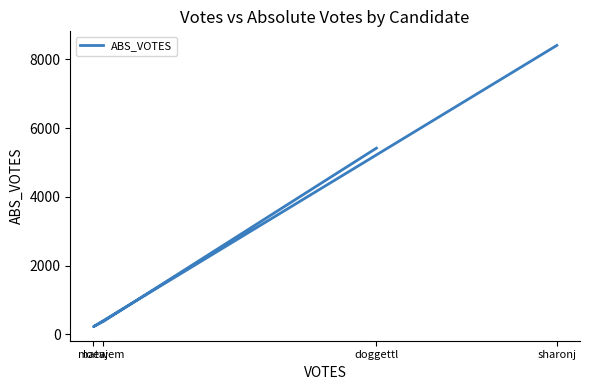

Where does the data first go above 5415?

sharonj